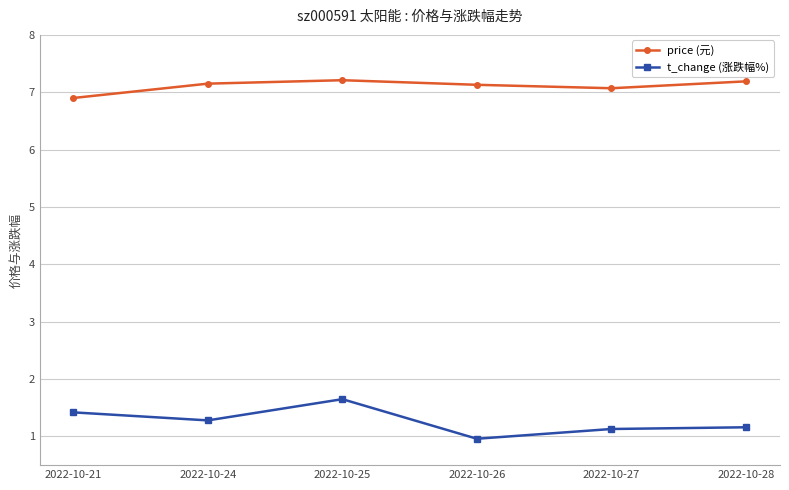

Is it true that t_change (涨跌幅%) equals 1.6 at 2022-10-25?

True